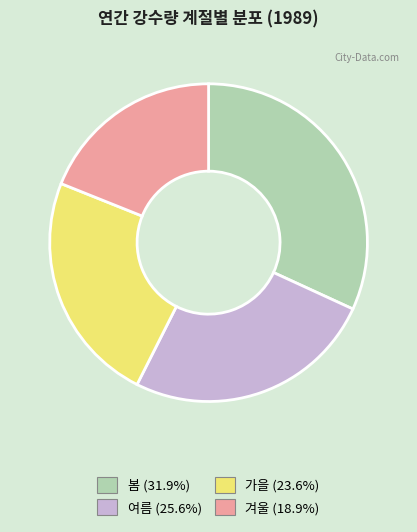

Approximately how many times larger is the value at 봄 compared to 여름?

1.2